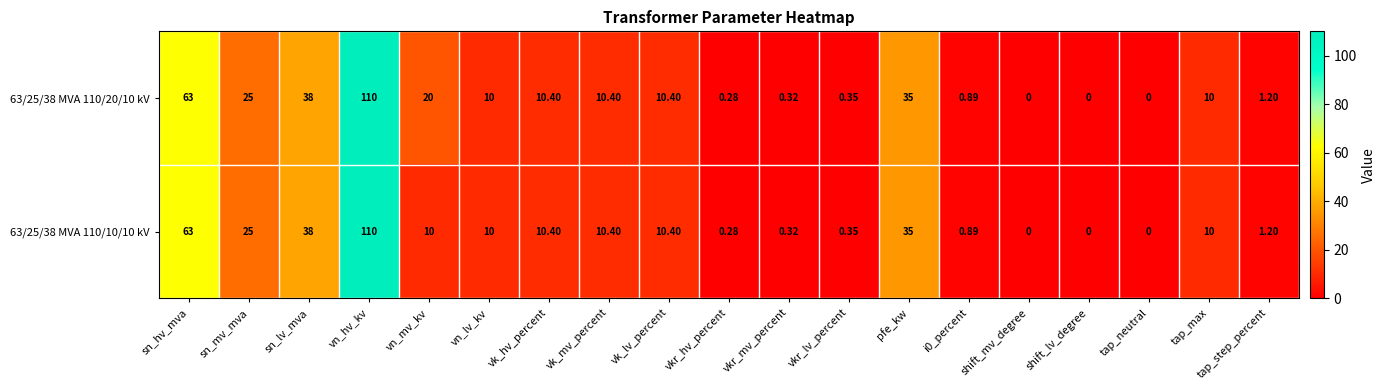

Where is 63/25/38 MVA 110/20/10 kV nearest to the value 55?

sn_hv_mva